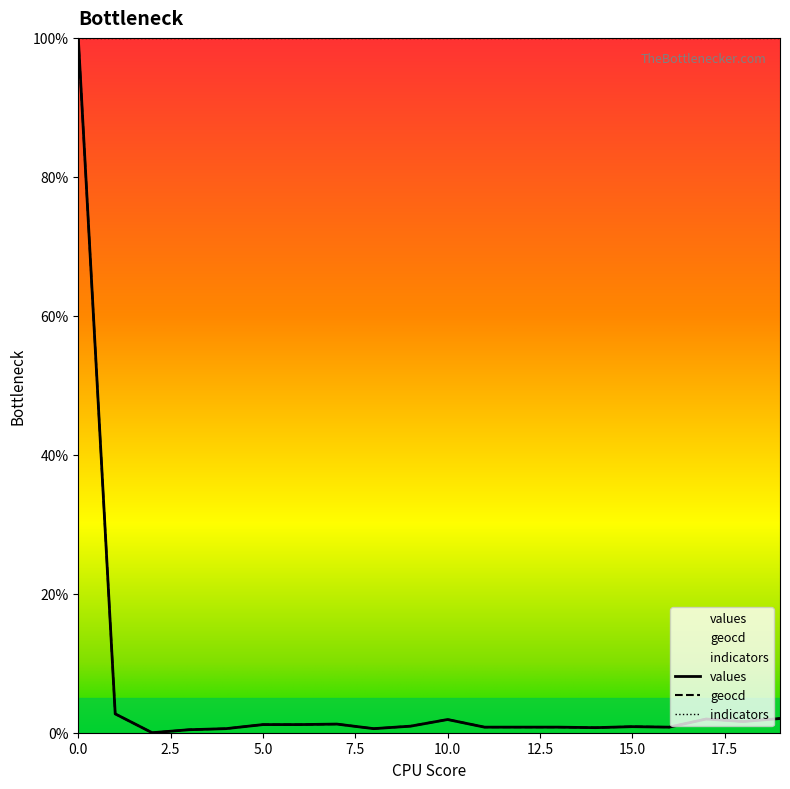

True or false: geocd and values cross at least once.

False